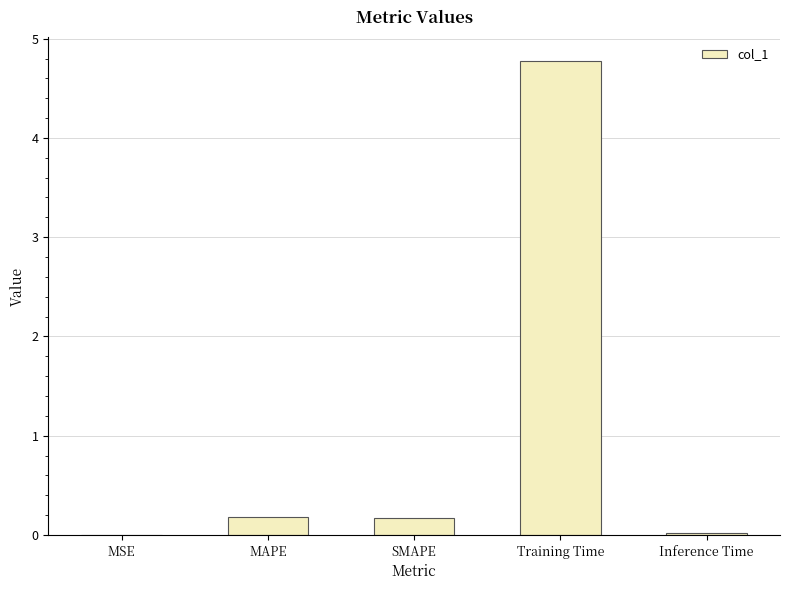

What is the greatest value displayed?

4.8